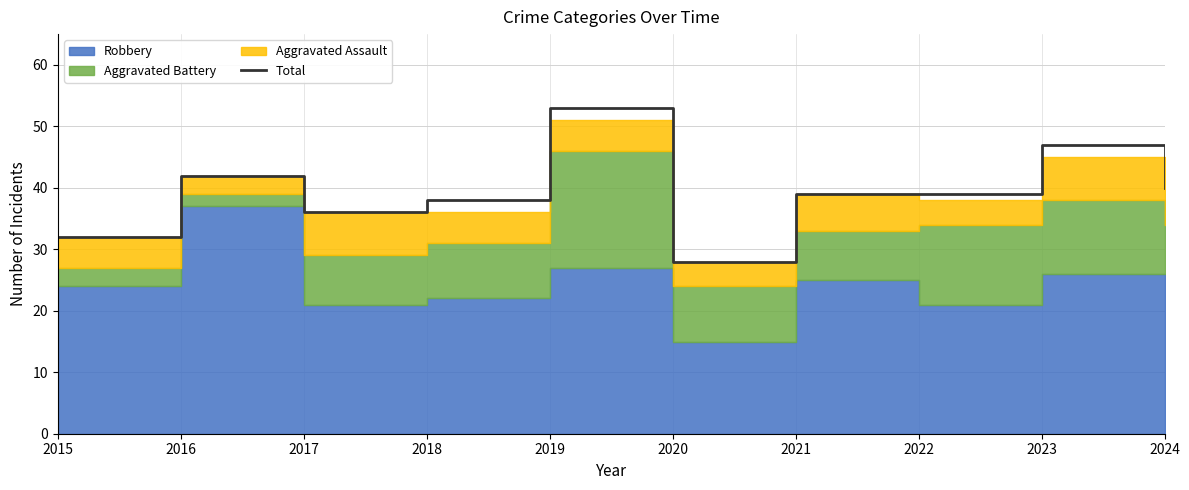

What is the change in value from 2018 to 2022?

+1